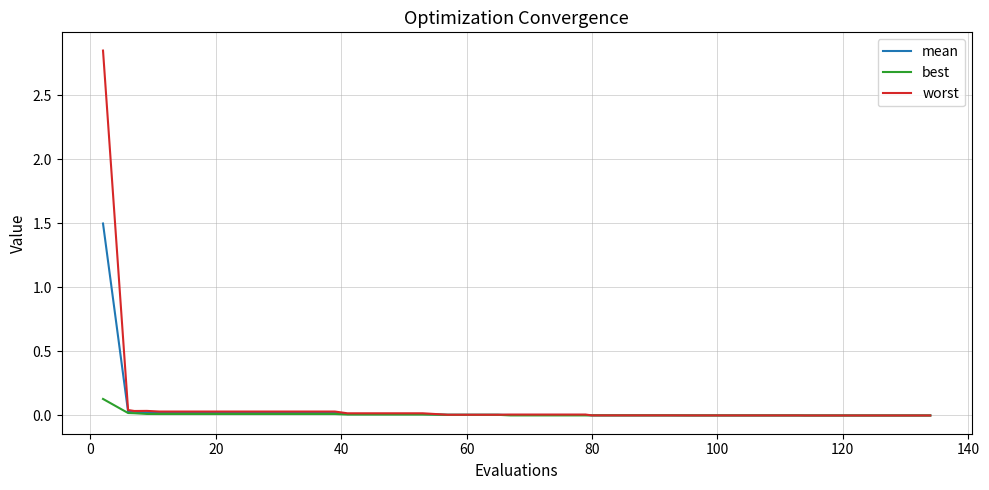

What is the highest value of the mean series?

1.5